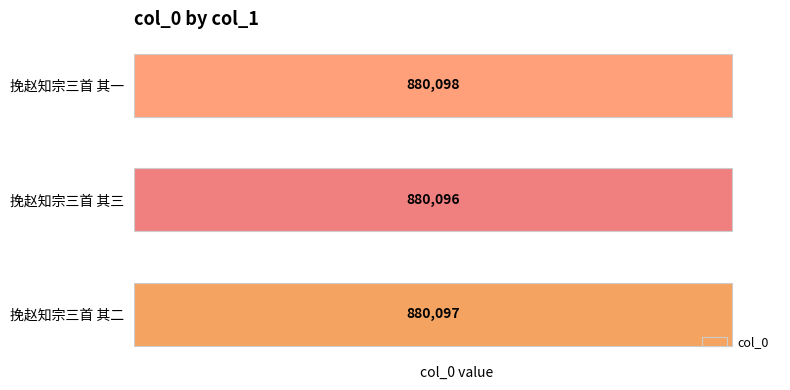

List the labels in order of value, smallest first.

挽赵知宗三首 其三, 挽赵知宗三首 其二, 挽赵知宗三首 其一